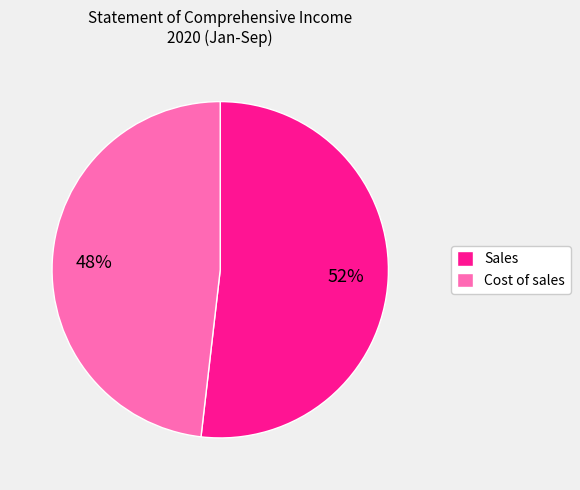

What percentage is the Cost of sales slice, to the nearest percent?

48%